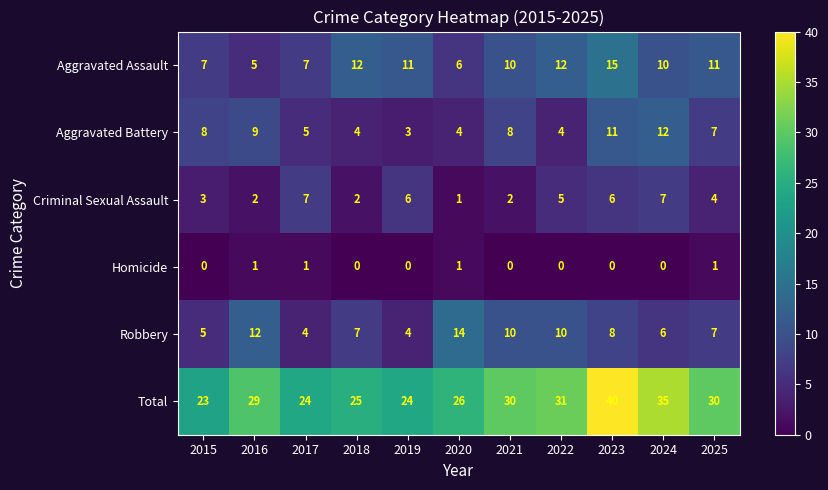

Which series has the widest spread of values?

Total